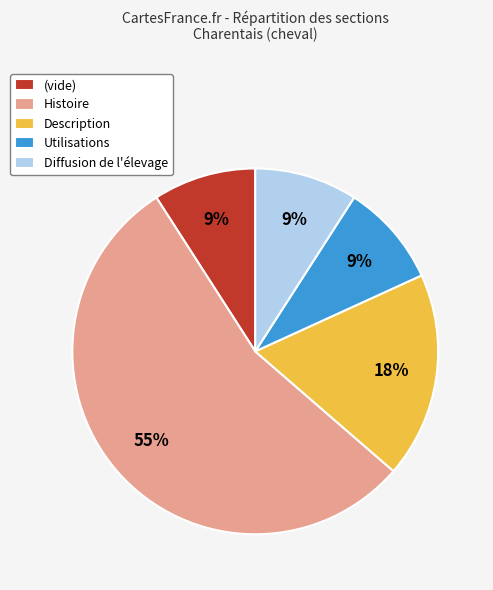

Is there any slice that represents more than half of the pie?

Yes